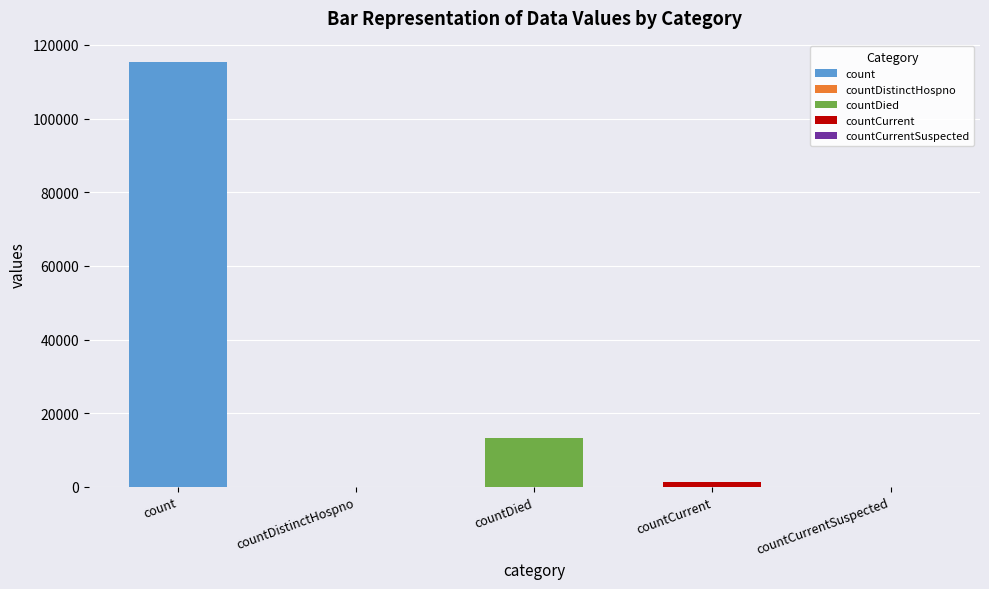

Reading right to left, what are all the values shown in this chart?

0	1383	13343	0	115379